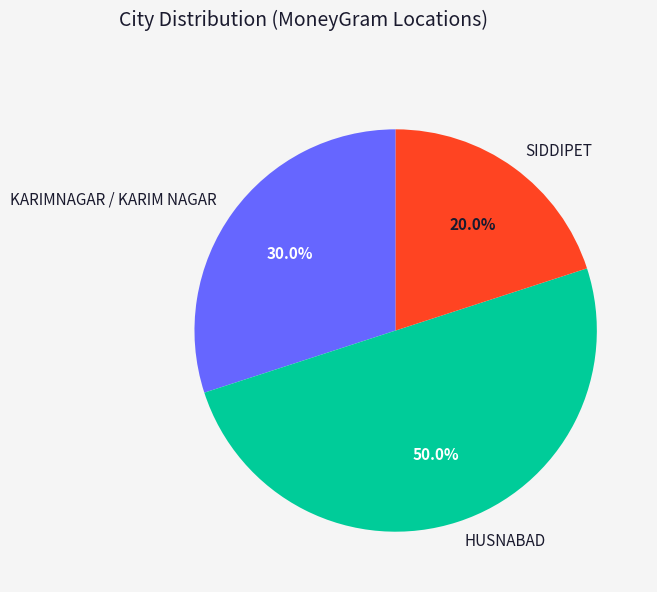

Rank the categories by value from highest to lowest.

HUSNABAD, KARIMNAGAR / KARIM NAGAR, SIDDIPET